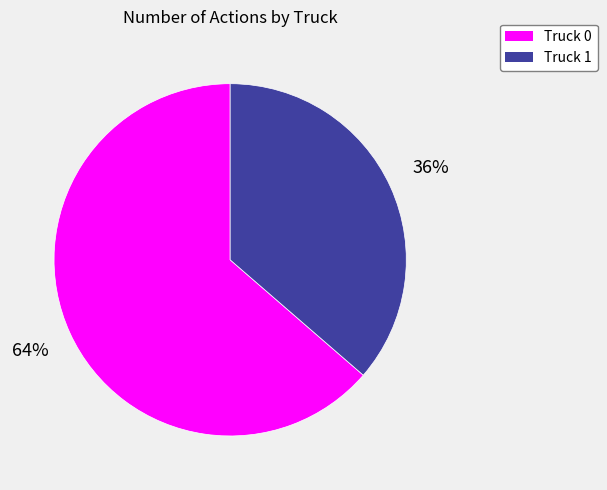

Rank the categories by value from highest to lowest.

Truck 0, Truck 1